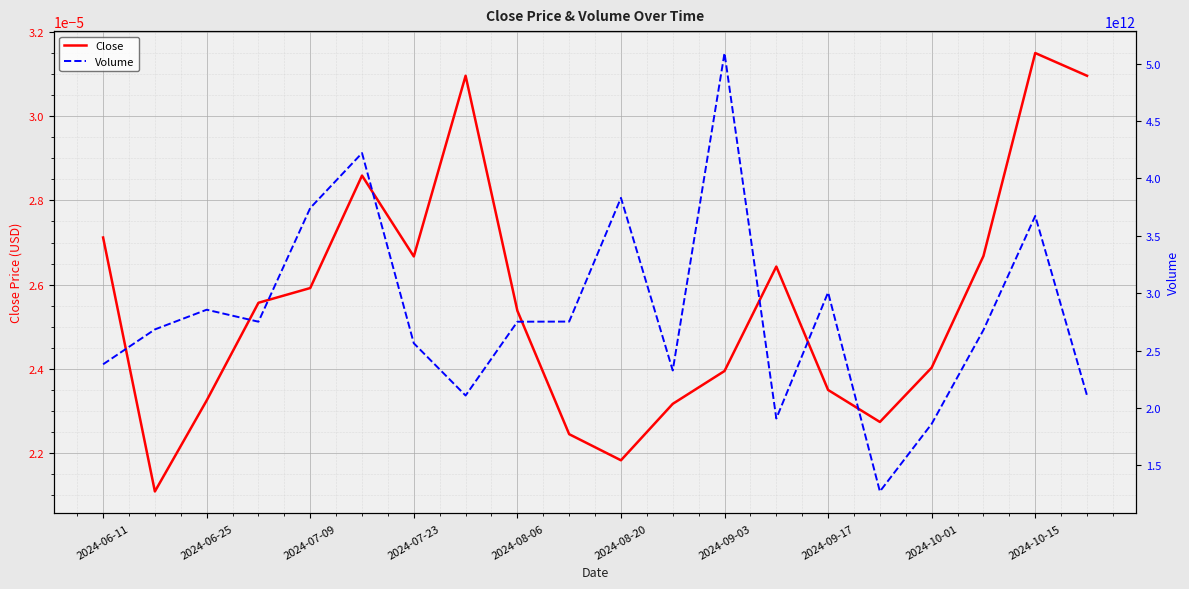

What is the maximum value shown in the chart?

5092283035304.0